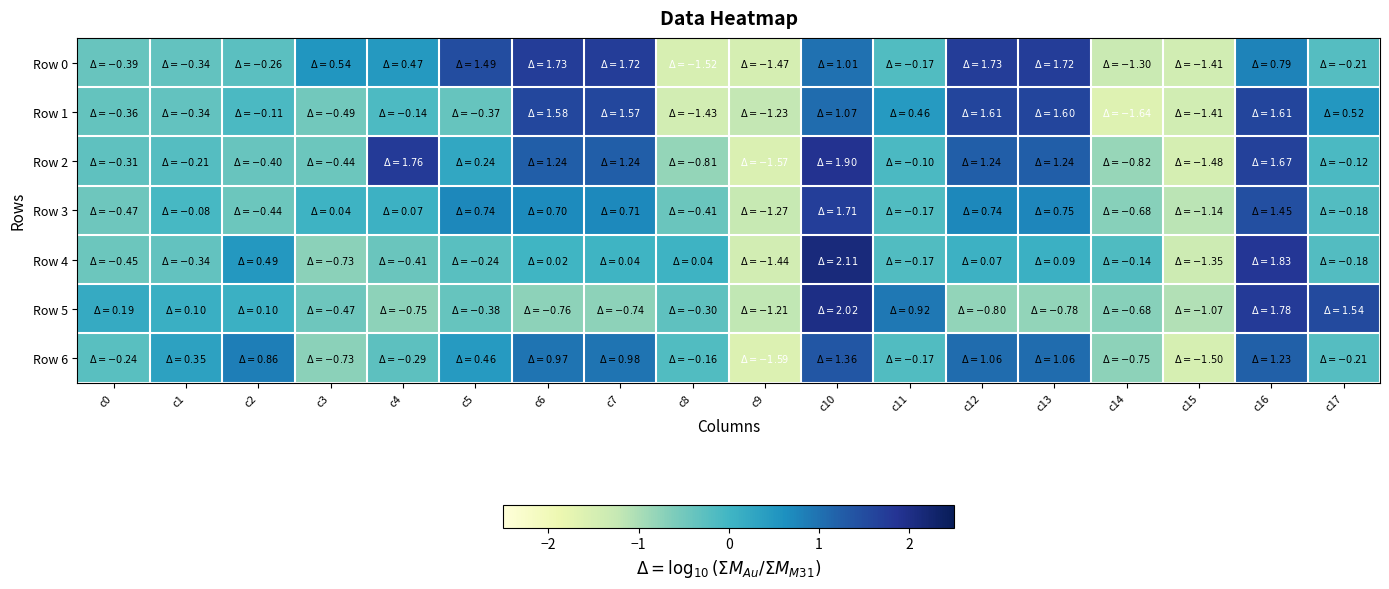

Between c16 and c9, which is larger?

c16